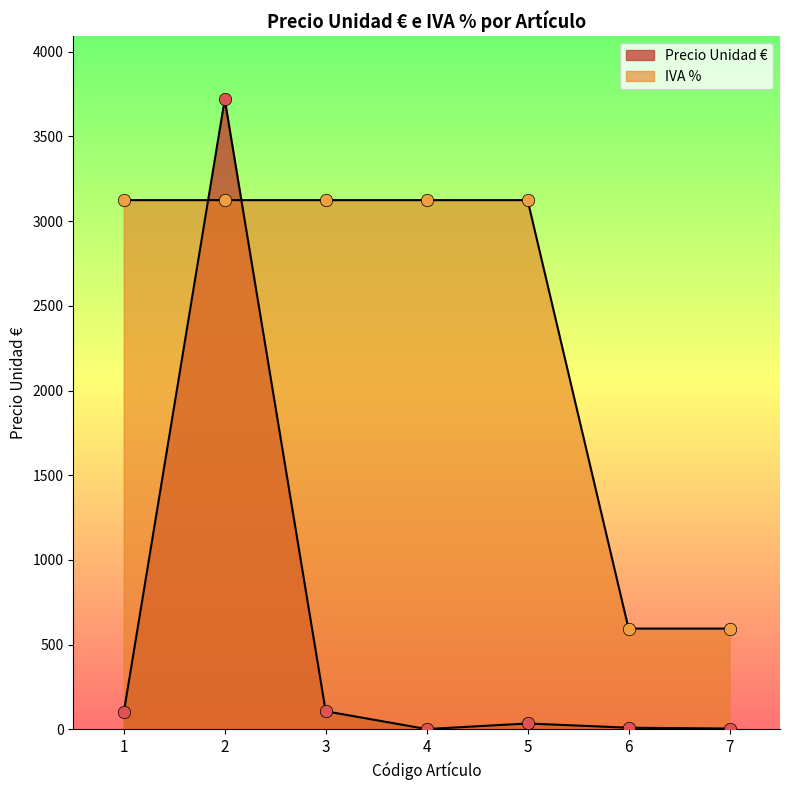

What is the total value across all series at 5?

3159.0